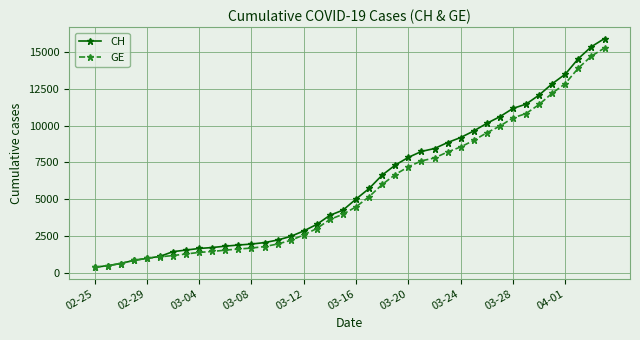

Which series has the largest total across all categories?

CH